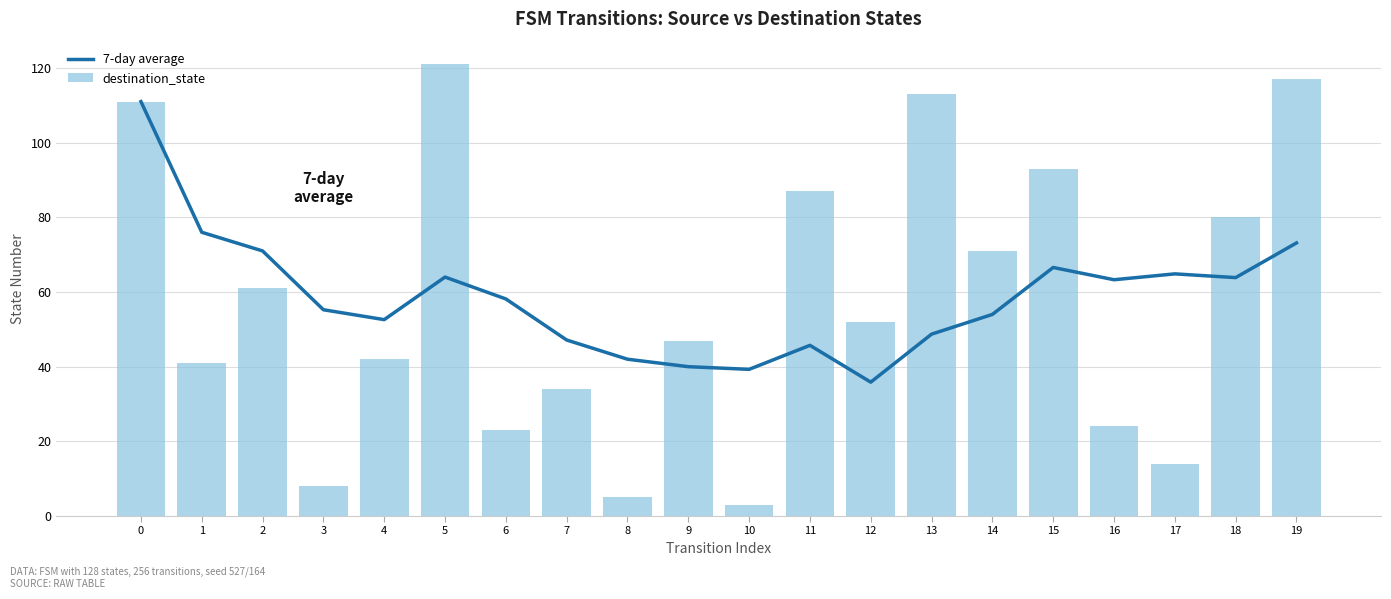

What is the maximum value for 7-day average?

111.0